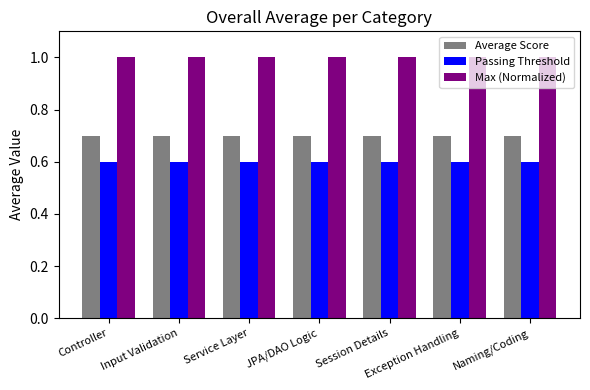

Rank the series by their average value, from lowest to highest.

Passing Threshold, Average Score, Max (Normalized)